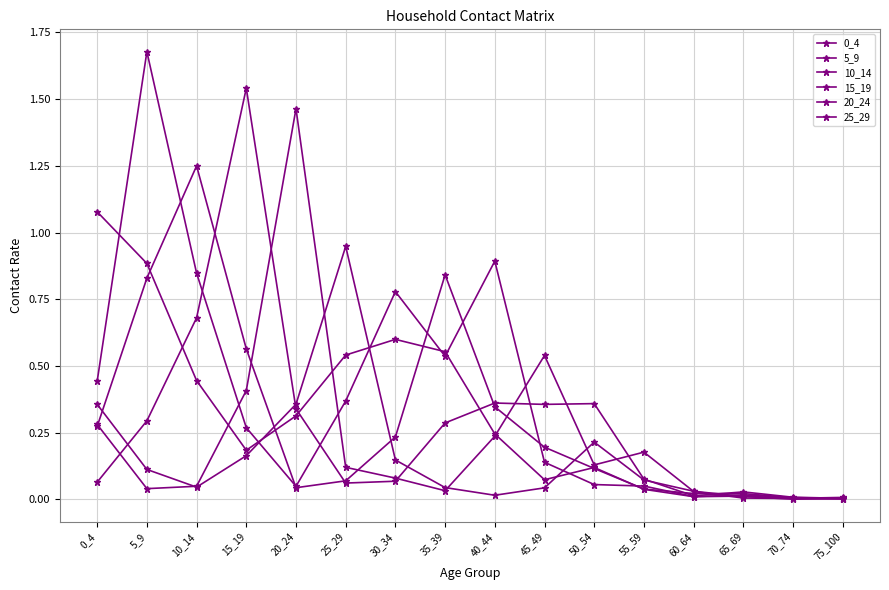

What is the difference between the maximum and minimum values in the 0_4 series?

1.1